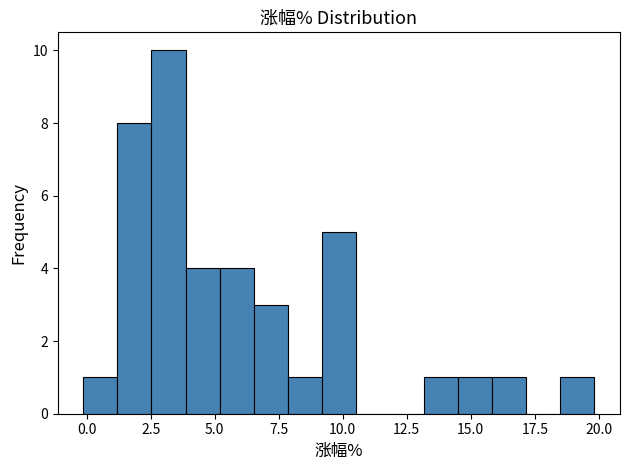

Read against the x-axis, roughly where is the centre of the tallest bar?

3.0